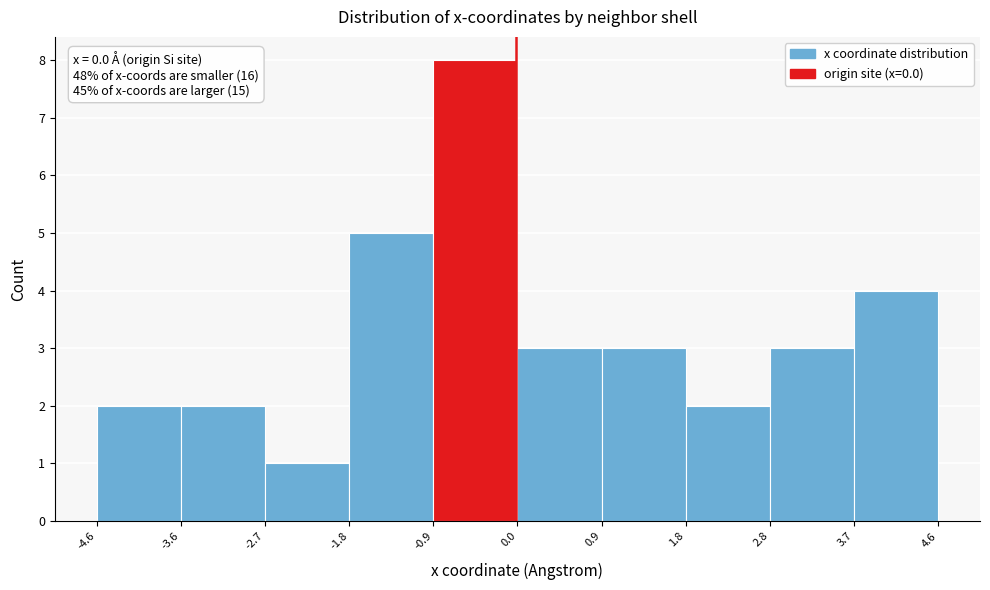

Over which range of the x-axis is the bar tallest?

-0.9 to 0.0